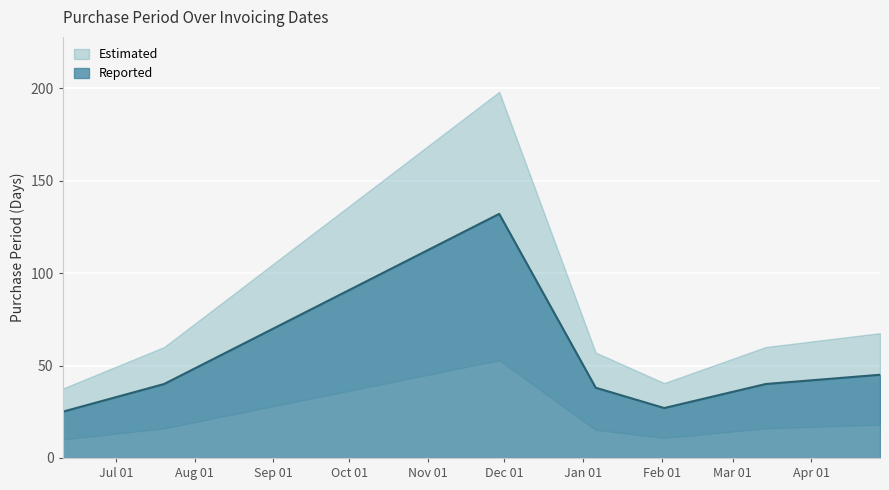

Reading left to right, extract all data points from this chart.

2016-06-10=25	2016-07-20=40	2016-11-29=132	2017-01-06=38	2017-02-02=27	2017-03-14=40	2017-04-28=45